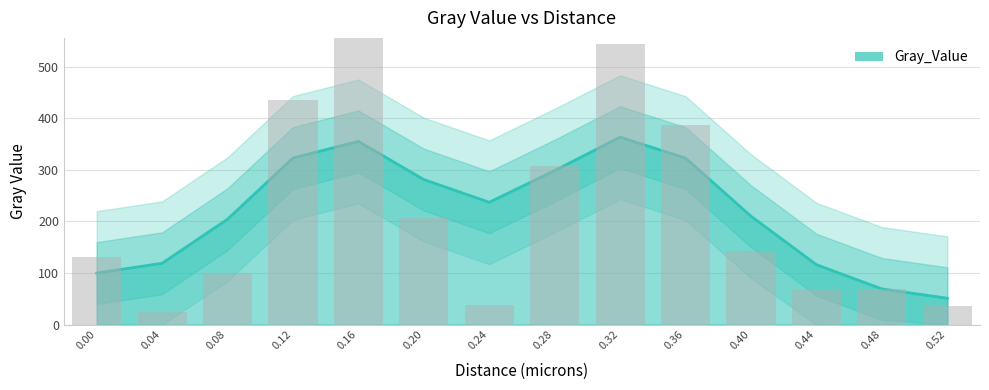

The value at 0.28 is 306.8. True or false?

True